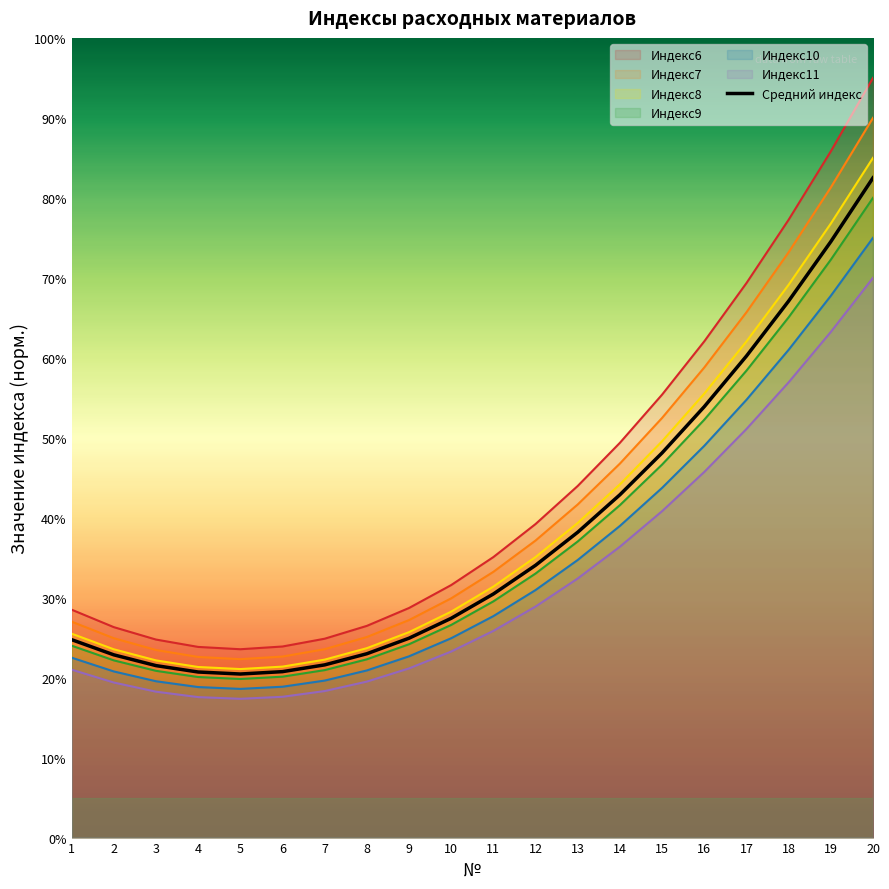

What is the difference between the values at 4 and 15?

0.3